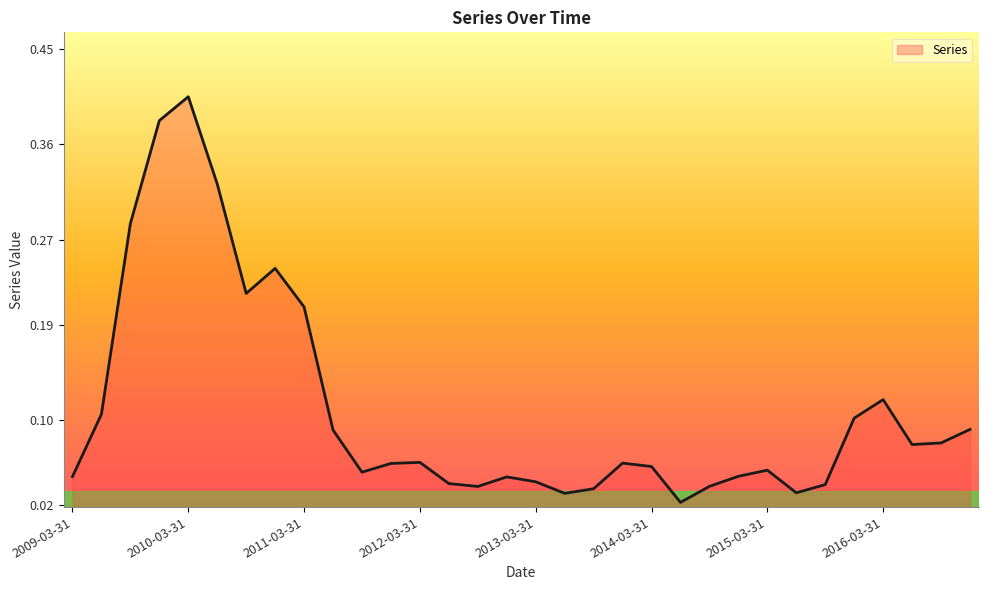

At which category does the chart reach its peak across all series?

2010-03-31